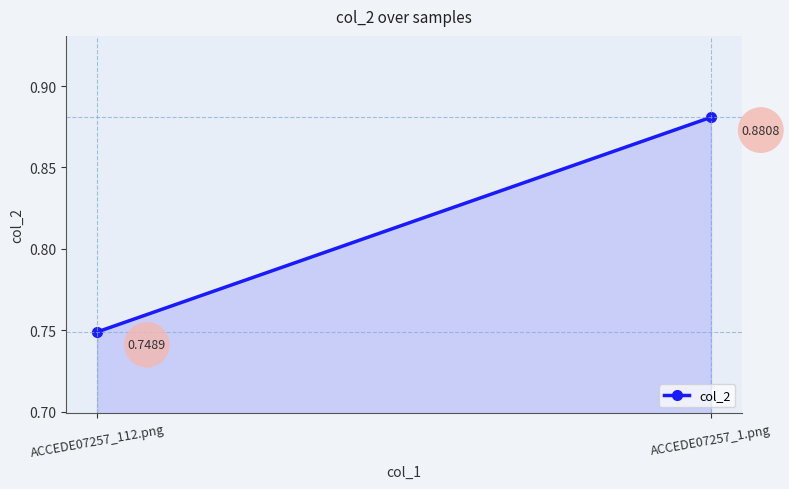

At which label is the value closest to 0?

ACCEDE07257_112.png